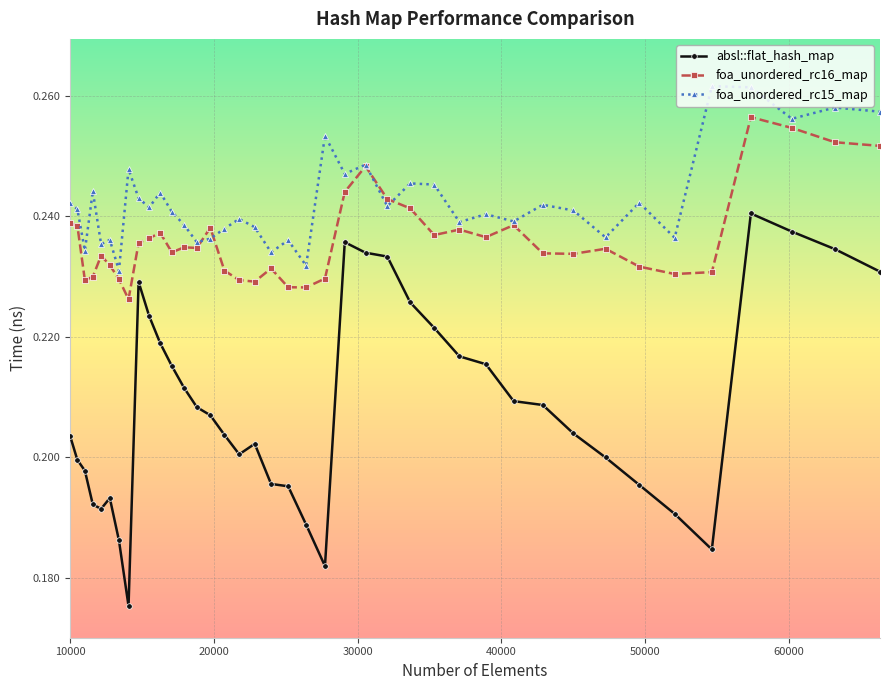

True or false: foa_unordered_rc15_map has more than 0 interior local peaks.

True